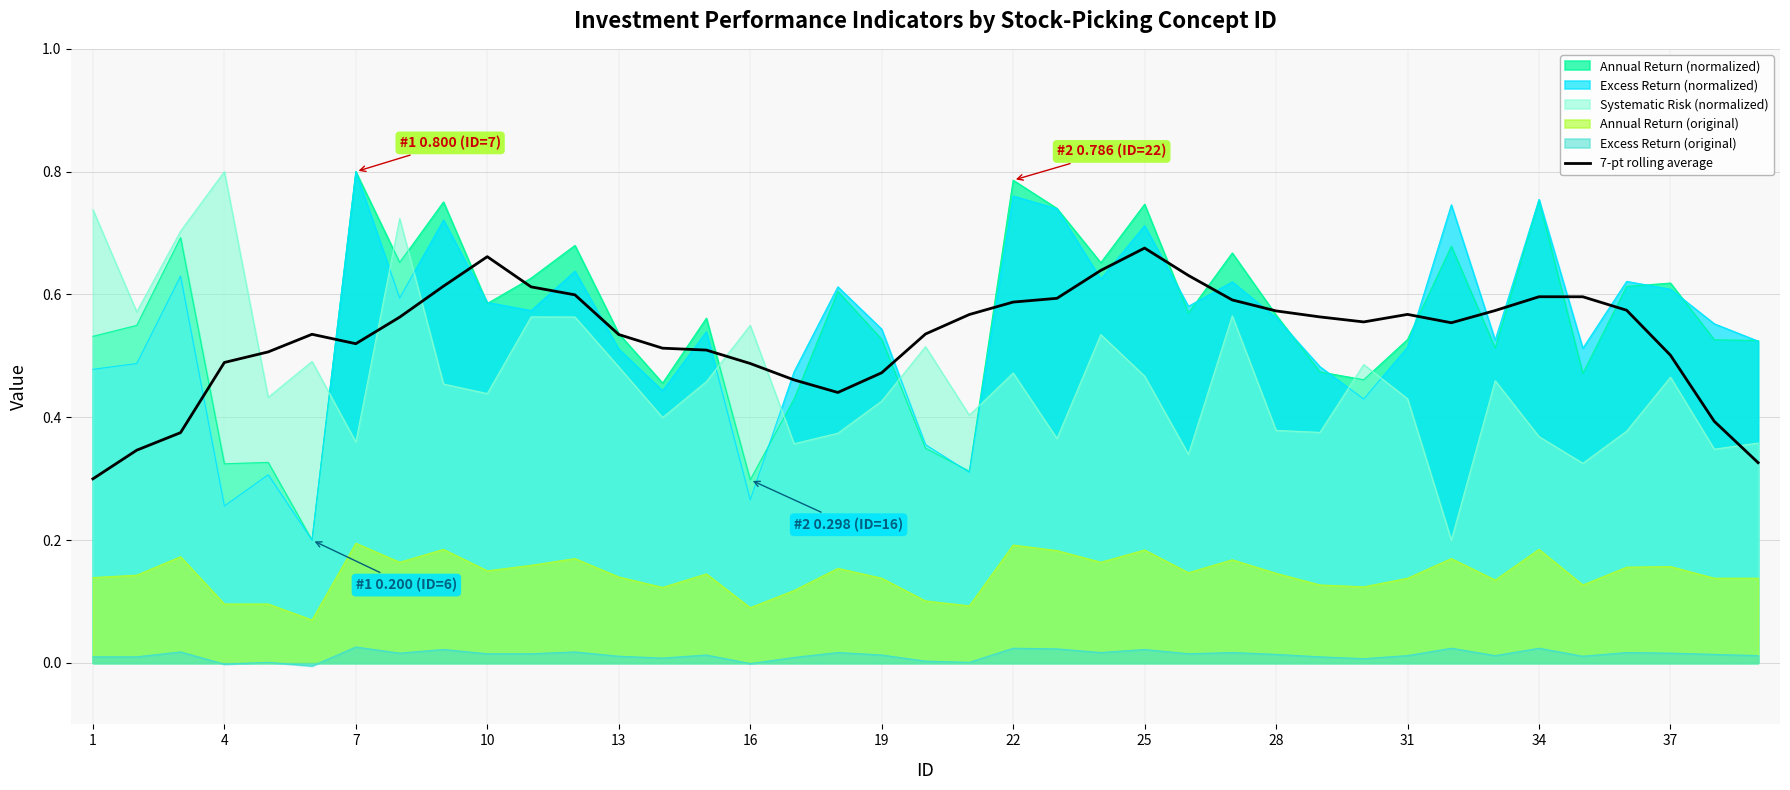

True or false: Excess Return (normalized) and Annual Return (original) cross at least once.

False